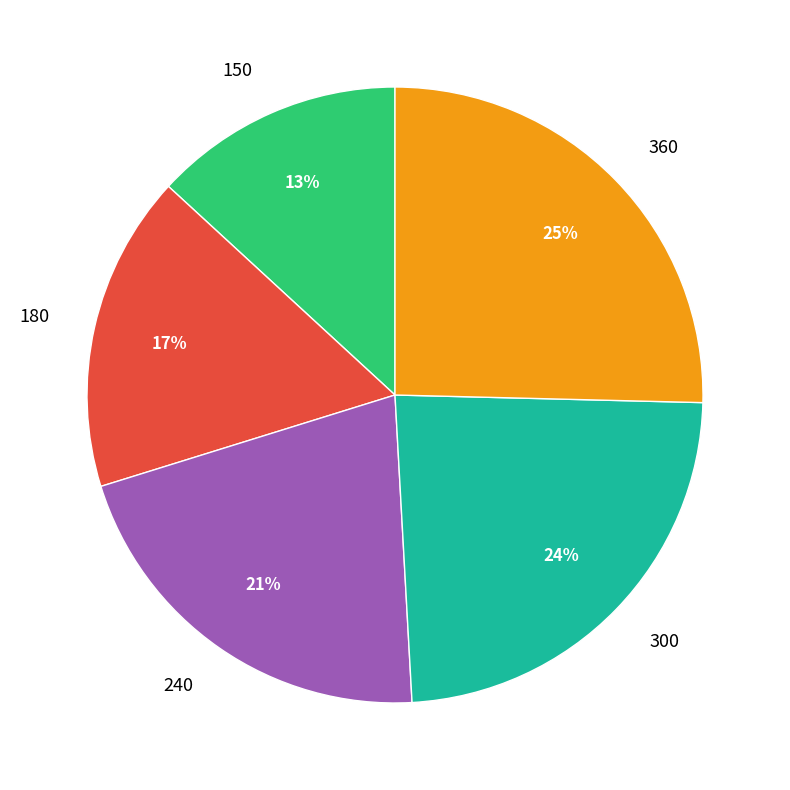

How many slices are in this pie chart?

5